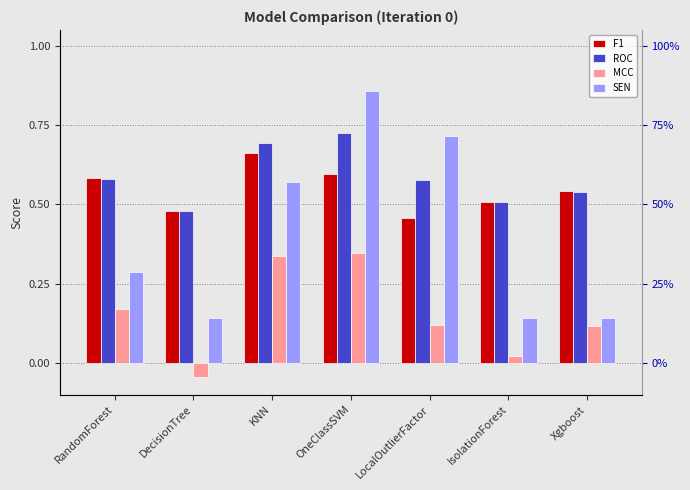

At how many categories does at least one series exceed 0?

7